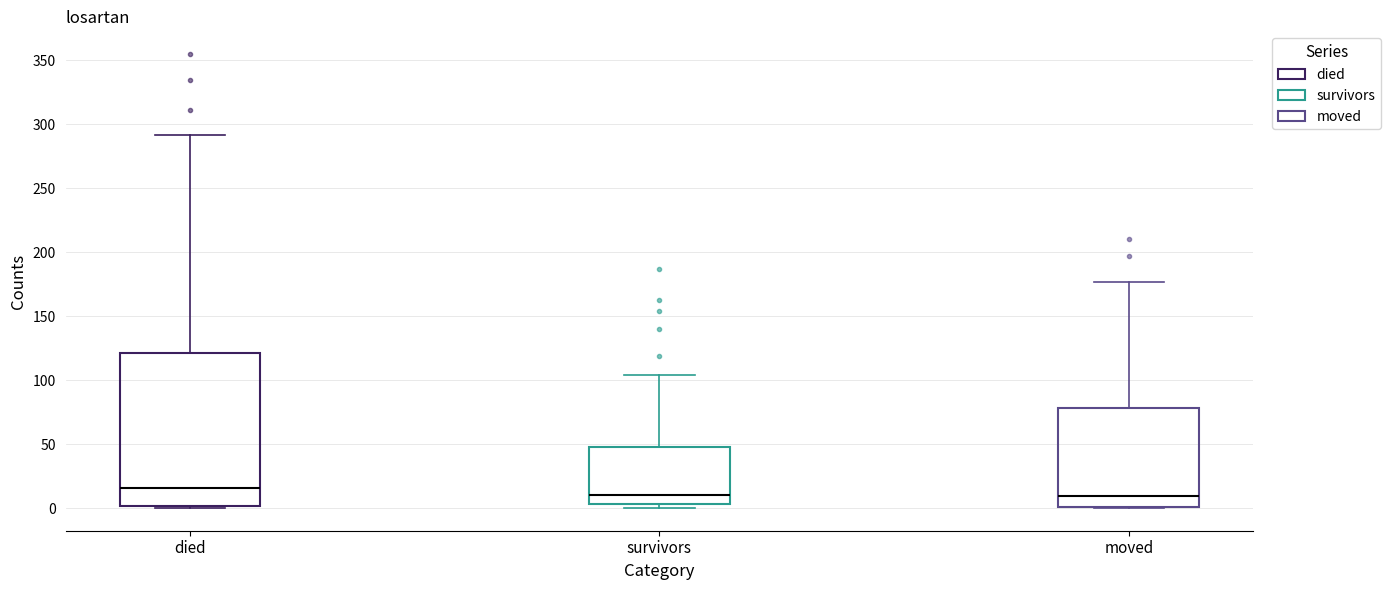

Which box's median line is the highest?

died